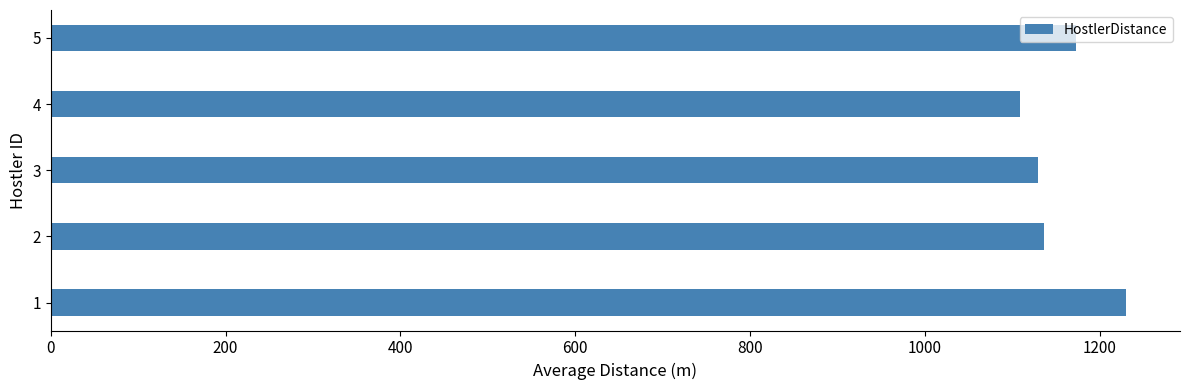

What is the change in value from 4 to 5?

+63.6